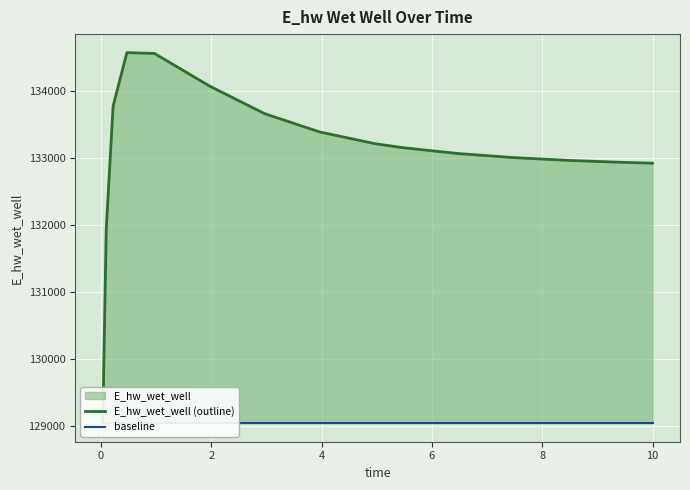

List the series in order of their peak value, highest first.

E_hw_wet_well (outline), baseline